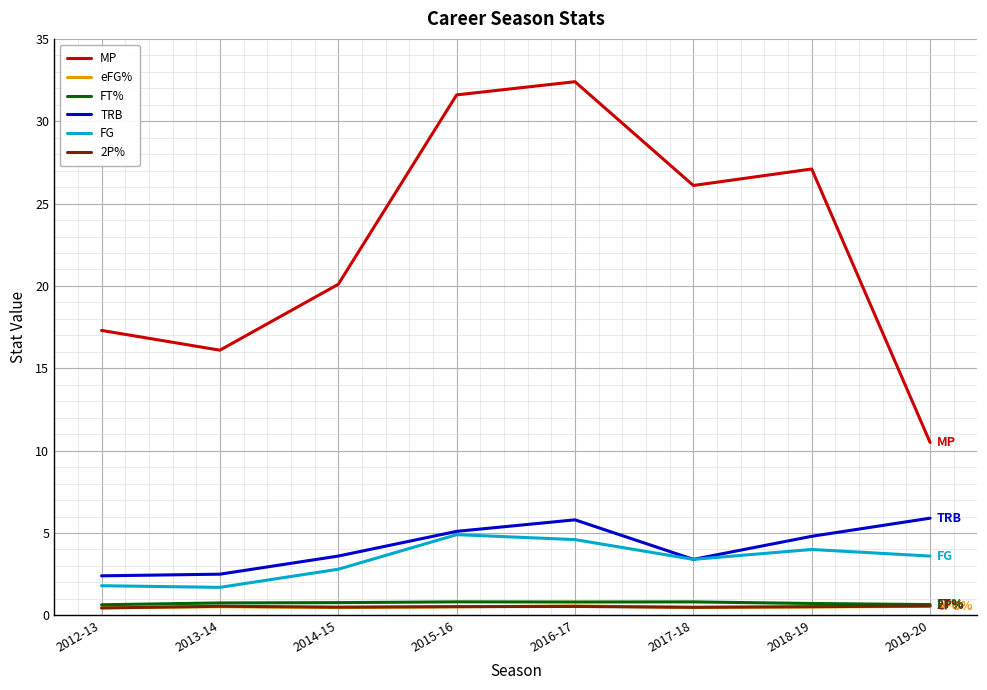

Is the value of eFG% at 2012-13 greater than the value of TRB at 2017-18?

No